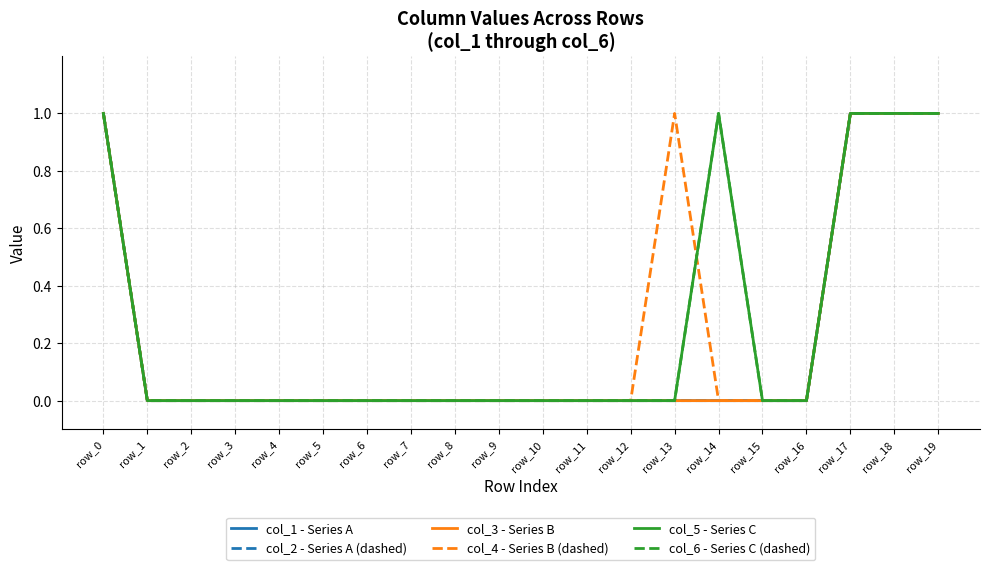

True or false: col_2 - Series A (dashed) and col_5 - Series C intersect in this chart.

False